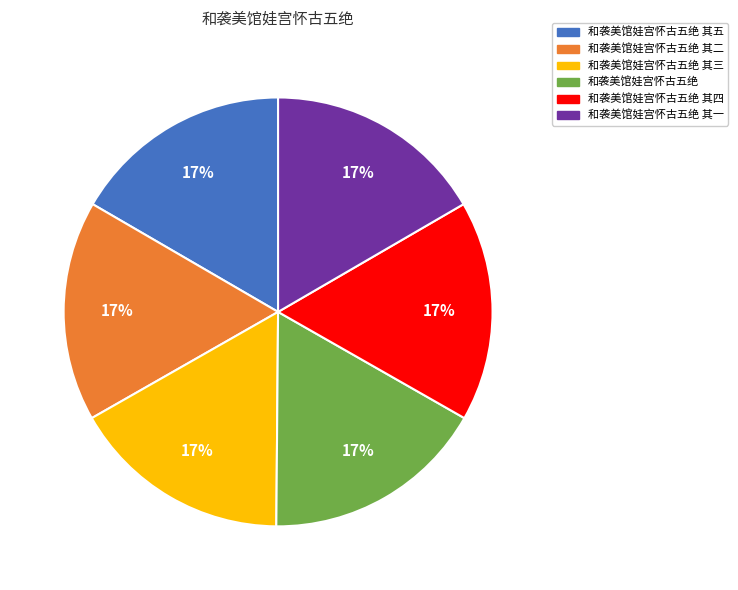

Does 和袭美馆娃宫怀古五绝 其三 account for over 50% of the chart?

No